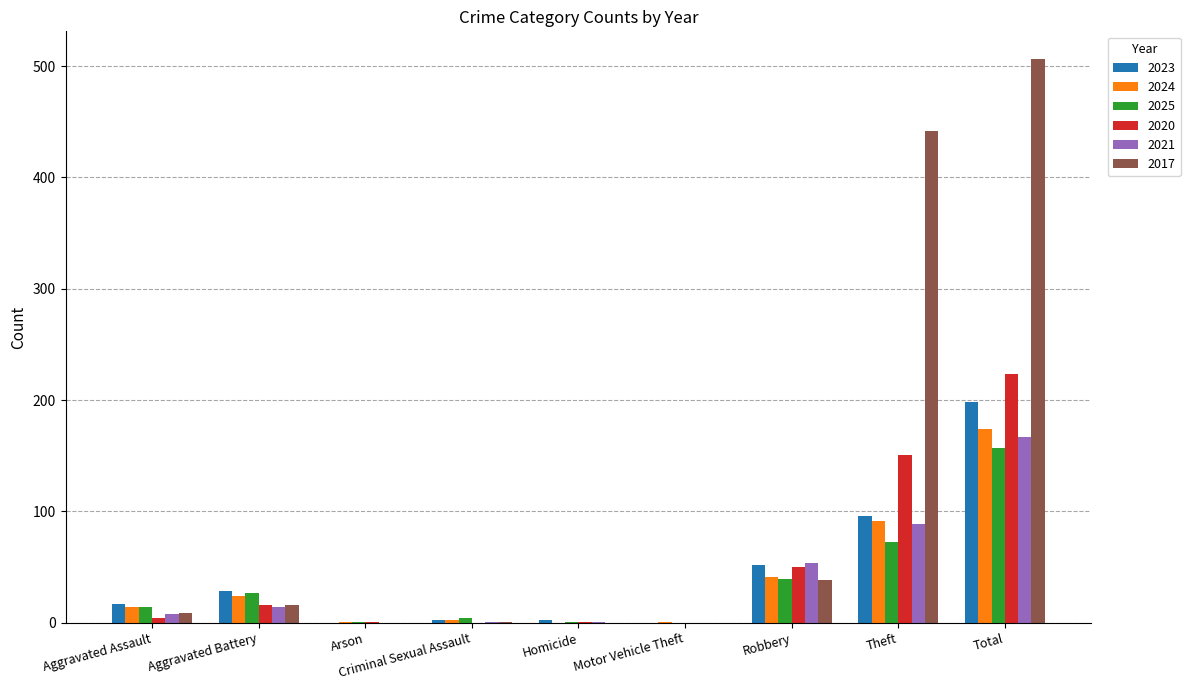

What is the spread (max minus min) of values at Total?

349